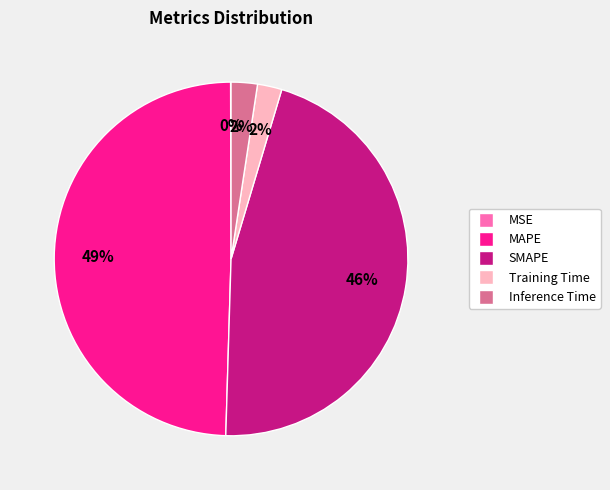

Do MAPE and Inference Time together represent more than half of the pie?

Yes